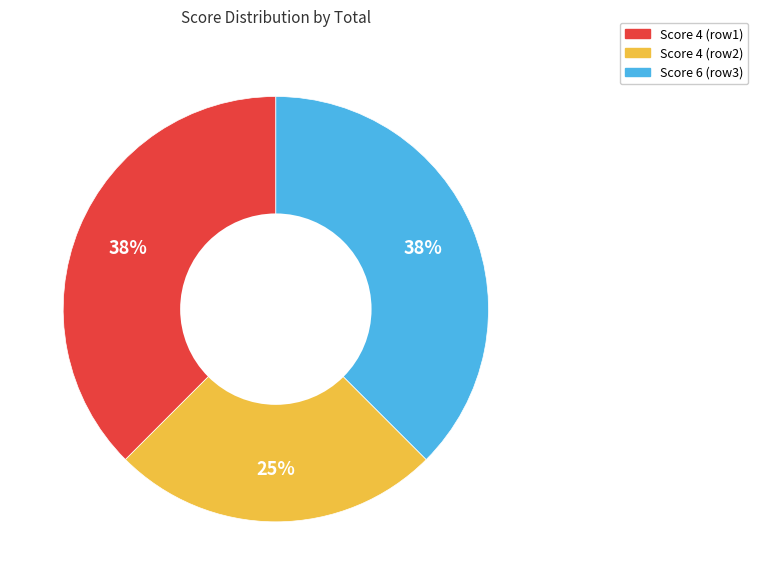

Which category has the smallest portion of the pie?

Score 4 (row2)